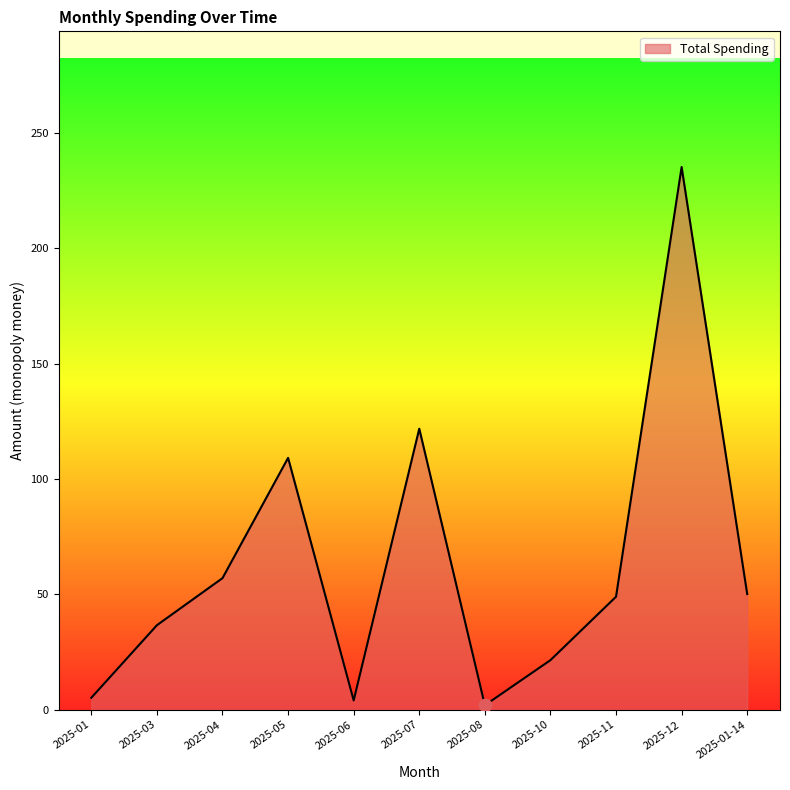

Between 2025-05 and 2025-01, which is larger?

2025-05